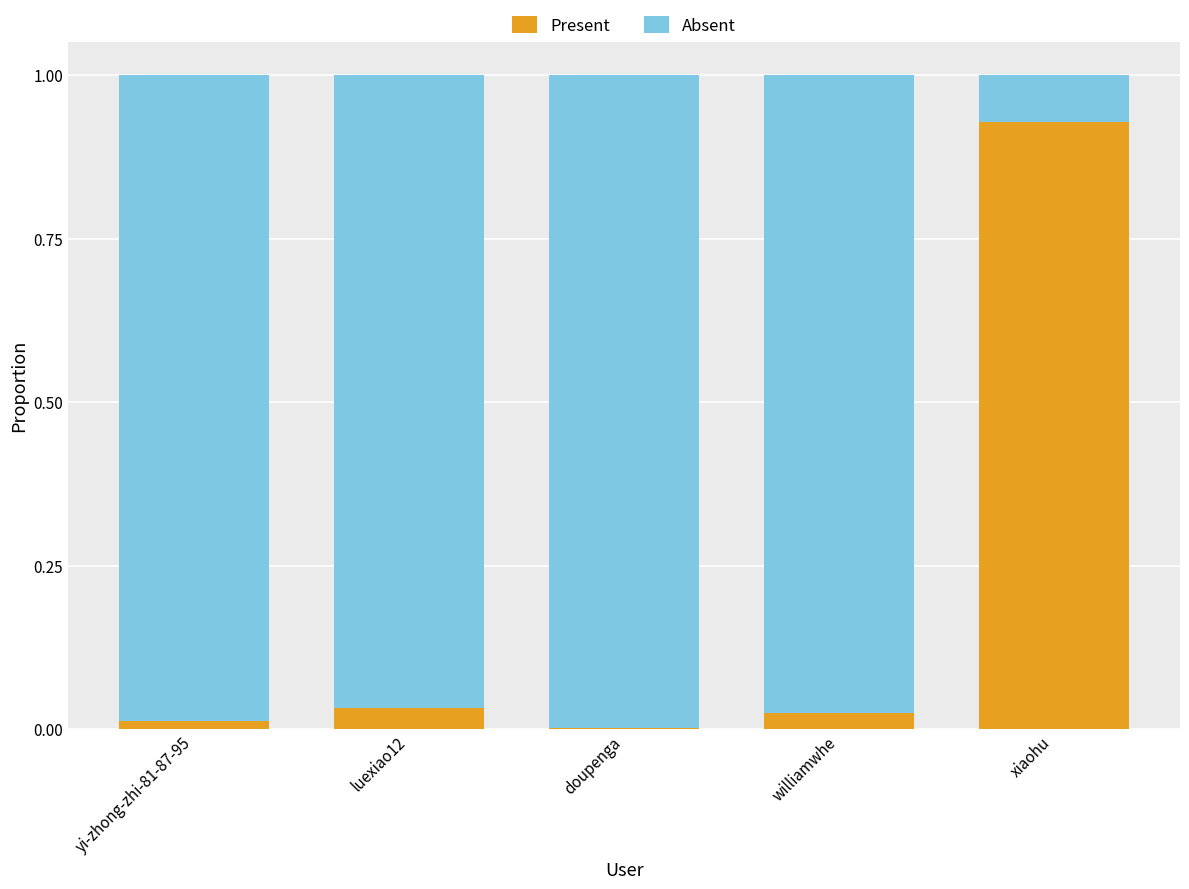

The Present series shows 0.0 at williamwhe. True or false?

True